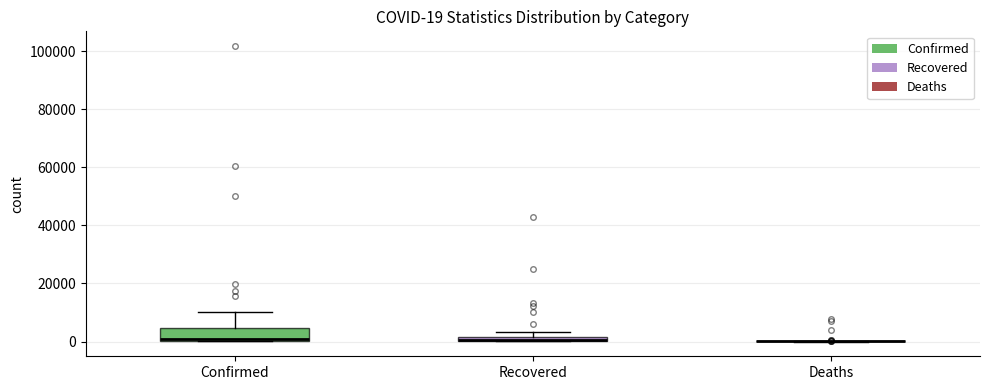

Which box is the tallest, from its lower edge to its upper edge?

Confirmed